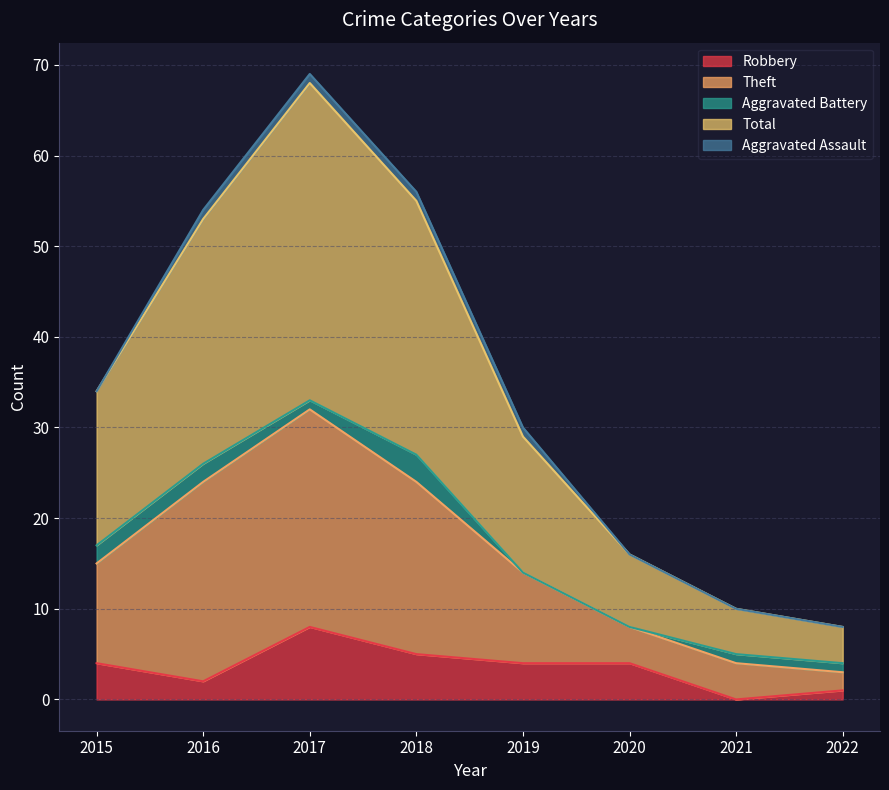

Does the chart display data point markers on the line(s)?

No